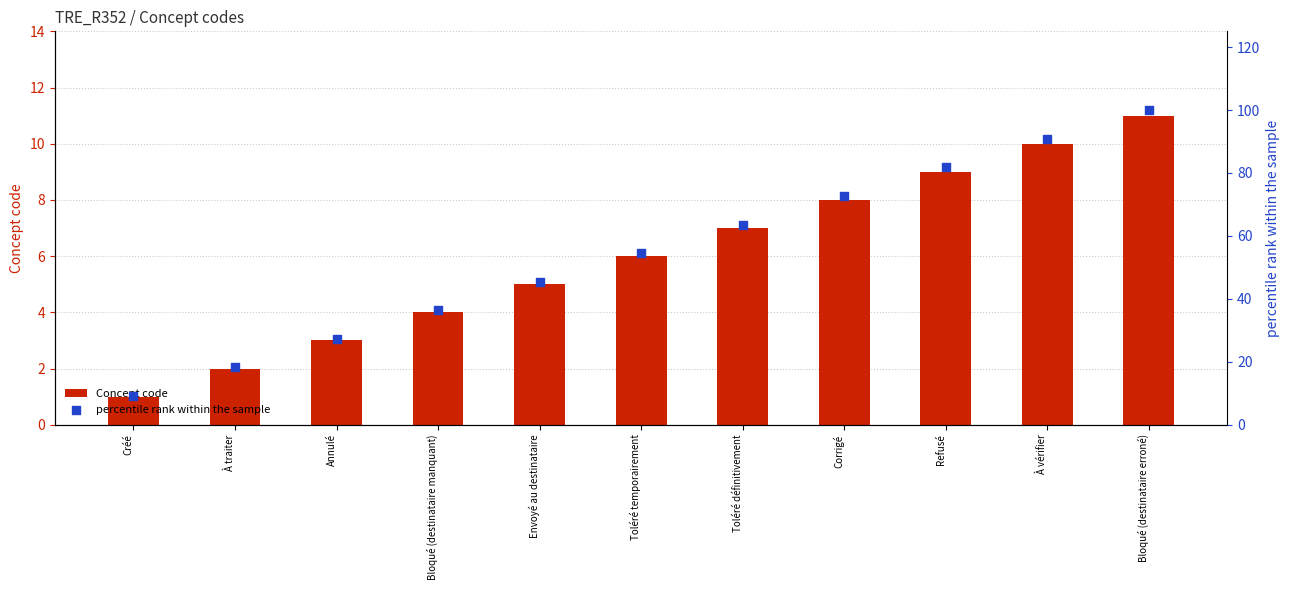

Which series has the largest Y range (max minus min)?

percentile rank within the sample